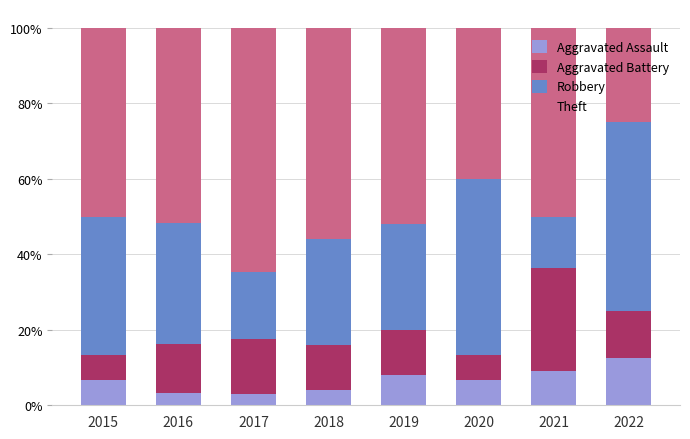

How many distinct data groups are displayed?

4